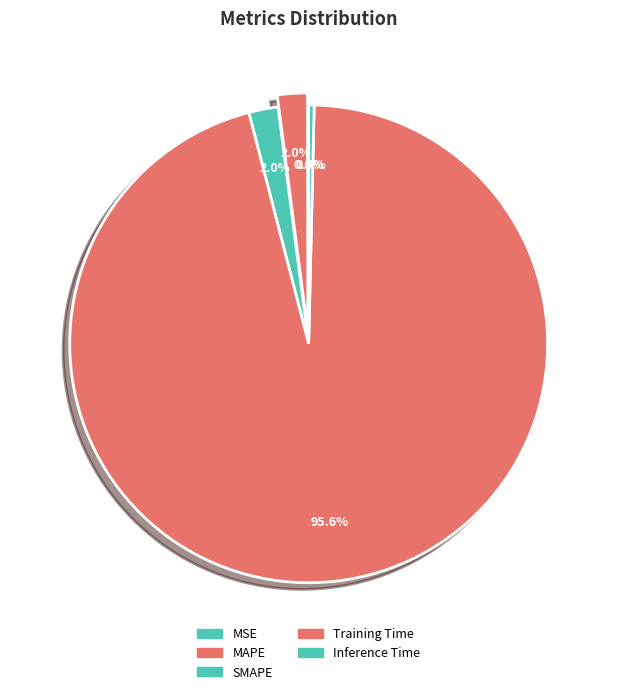

To the nearest percent, what is the average slice percentage?

20%